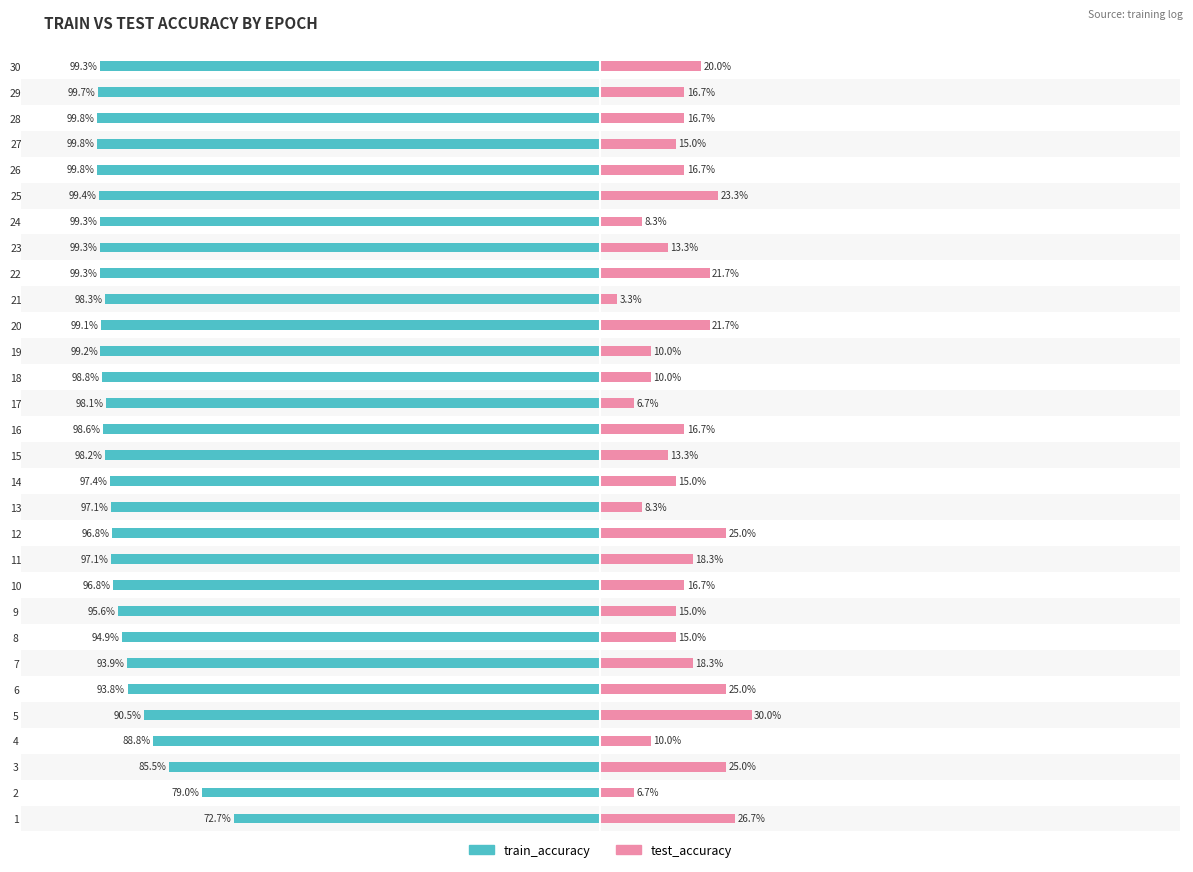

Which has a higher value, 16 or 21?

21